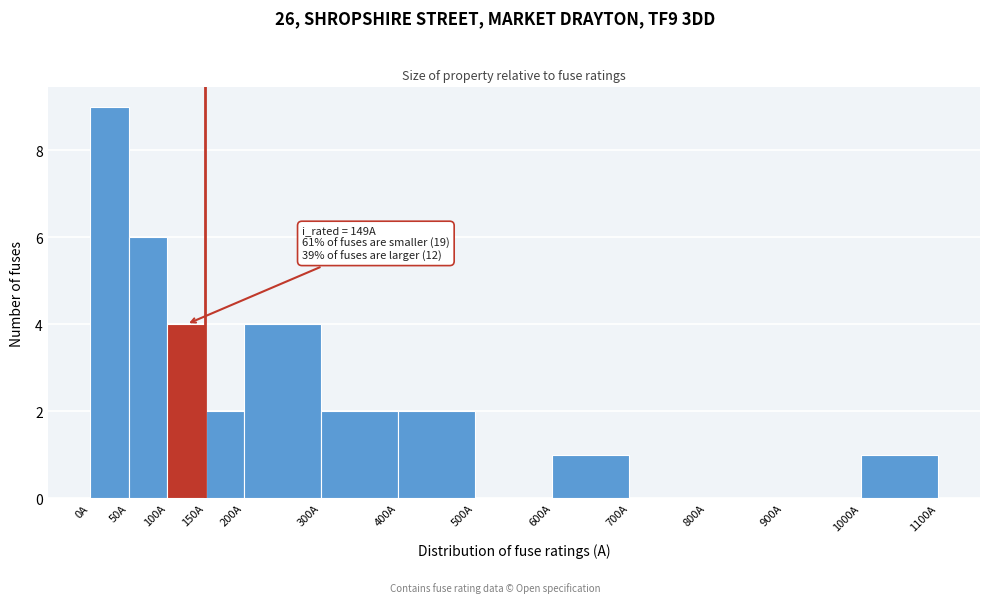

Over which range of the x-axis is the bar tallest?

0 to 50